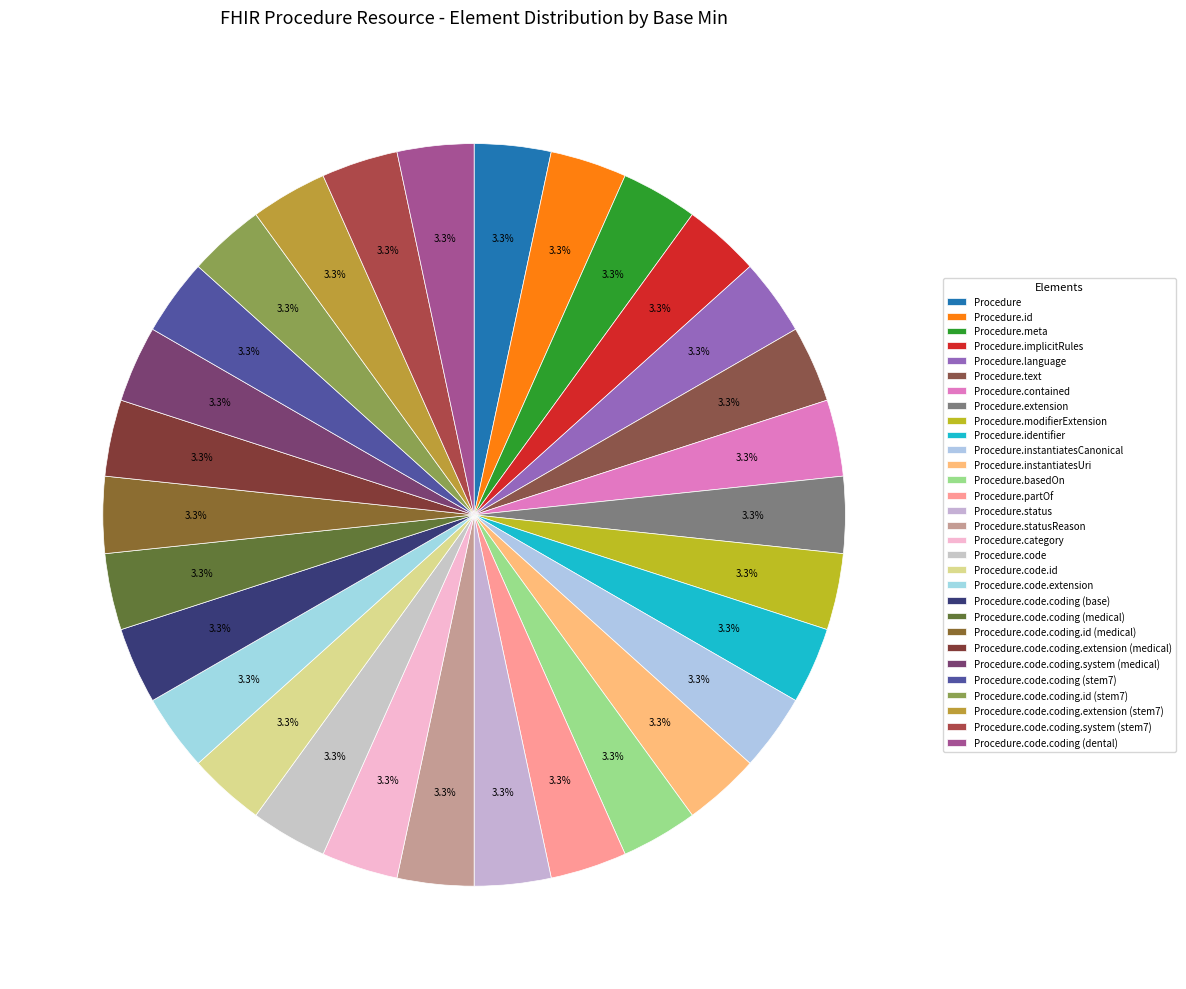

Does any single category account for the majority?

No